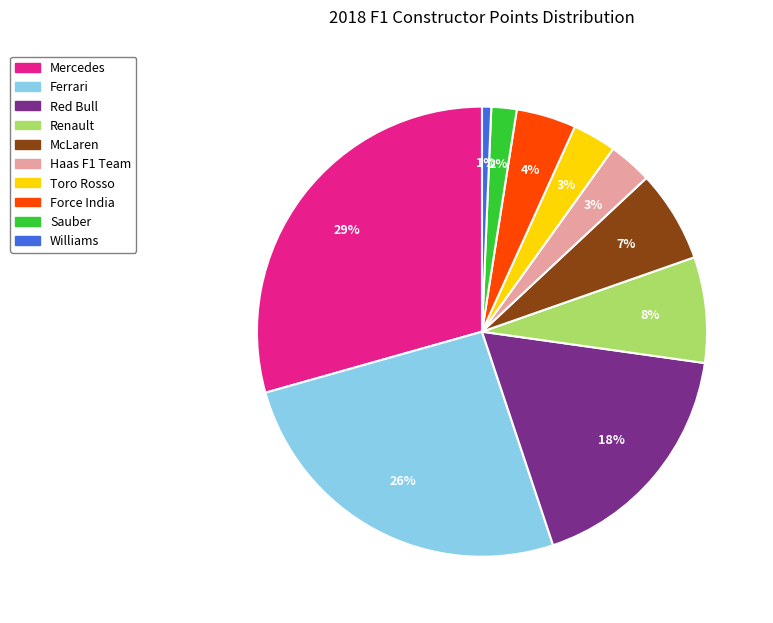

Is the sum of Williams and Mercedes greater than half?

No